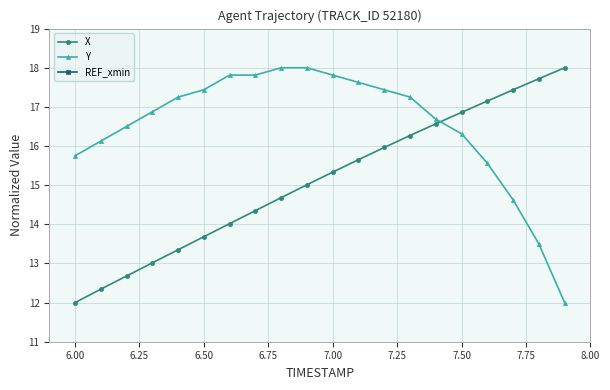

Which series has the widest spread of values?

X